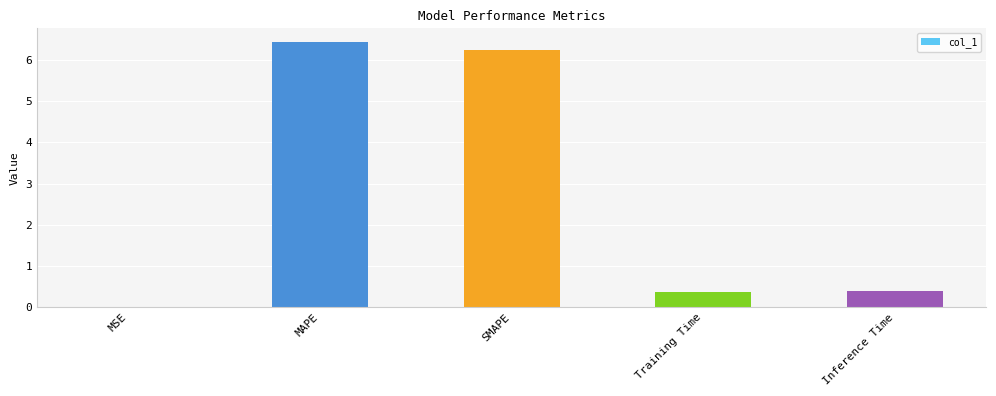

What is the difference between the values at MAPE and Inference Time?

6.1